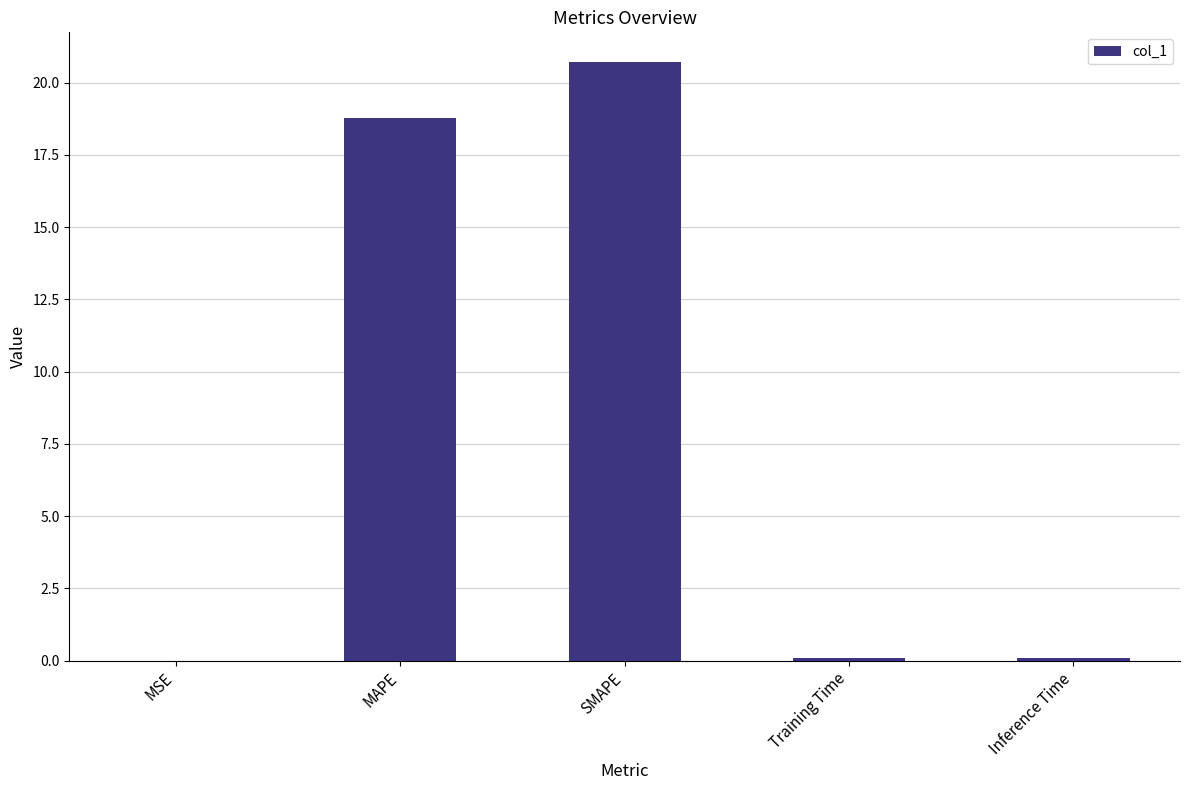

The chart shows a value of 0.1 at Training Time. True or false?

True